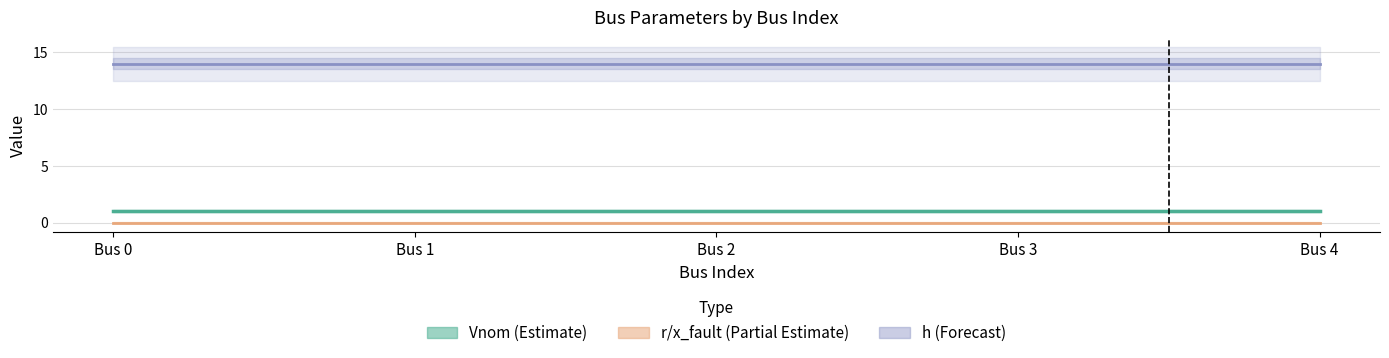

Which series has the largest range (max minus min)?

Vnom (Estimate)